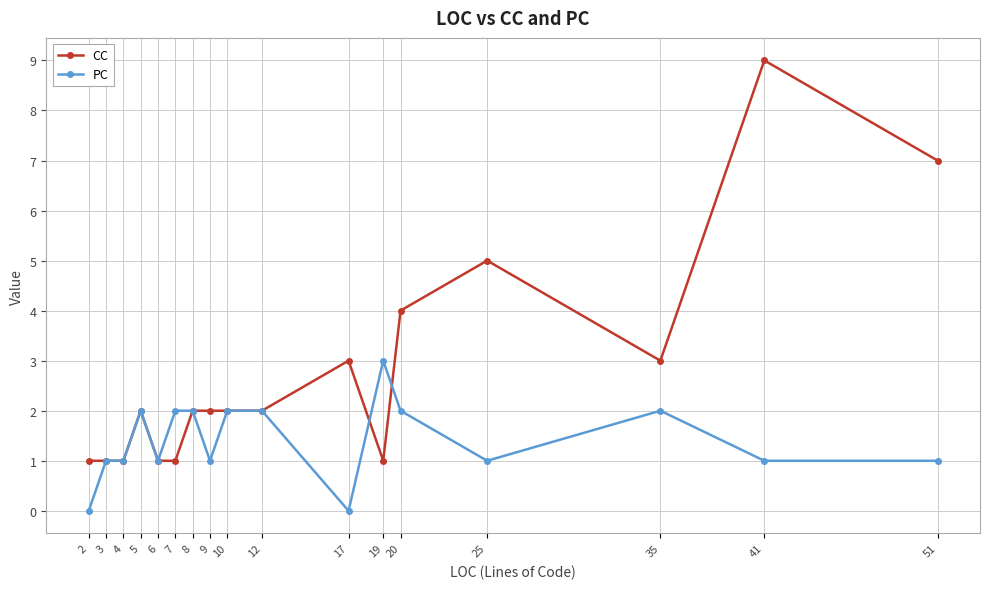

Which series has the largest total across all categories?

CC